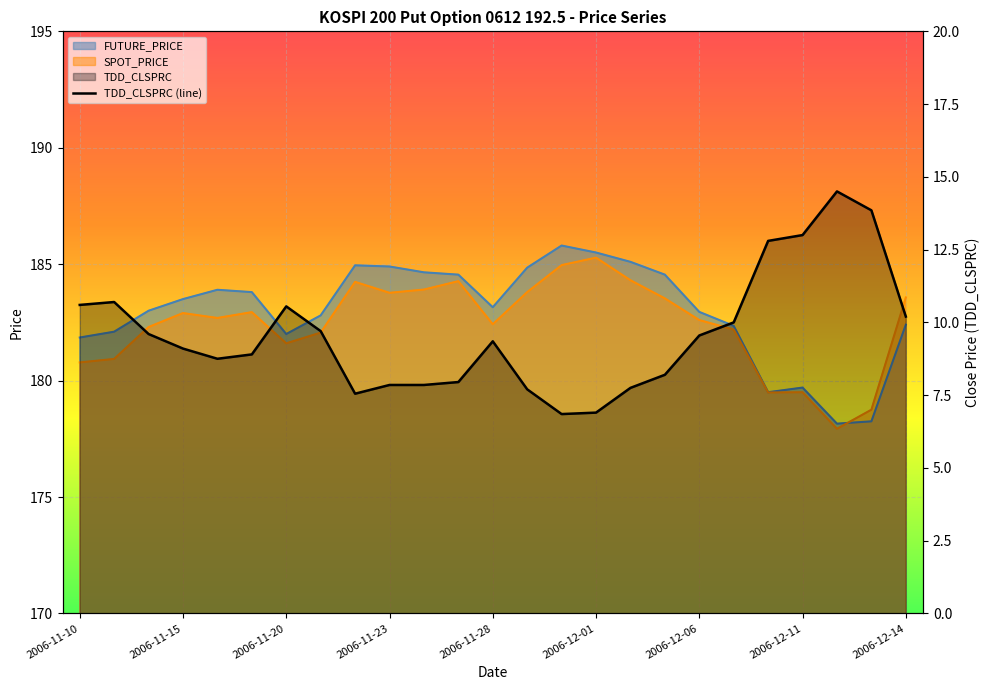

What is the sum of the TDD_CLSPRC values at 2006-11-30 and 2006-11-14?

16.4